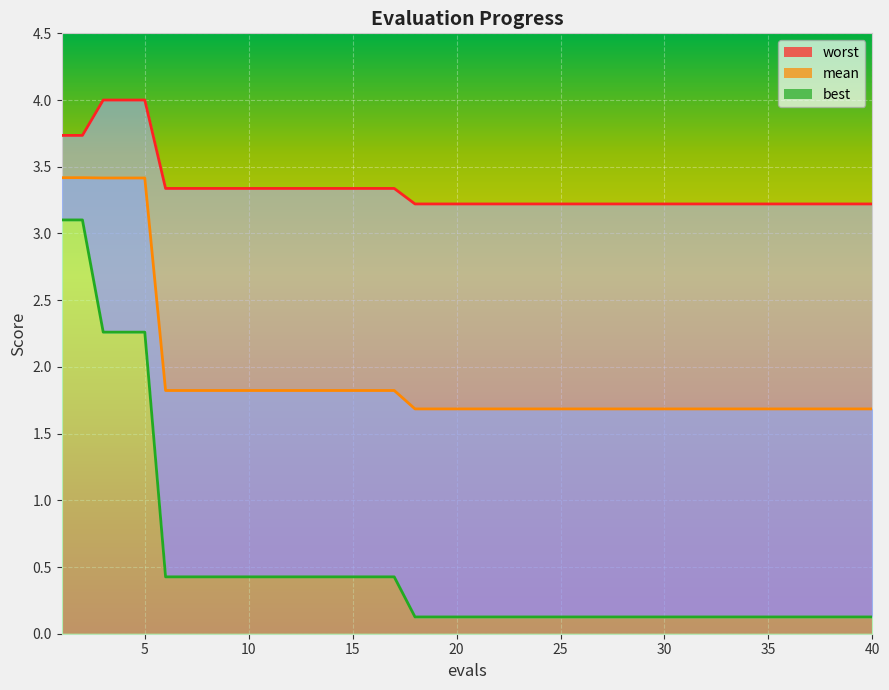

How many lines are shown in the chart?

3